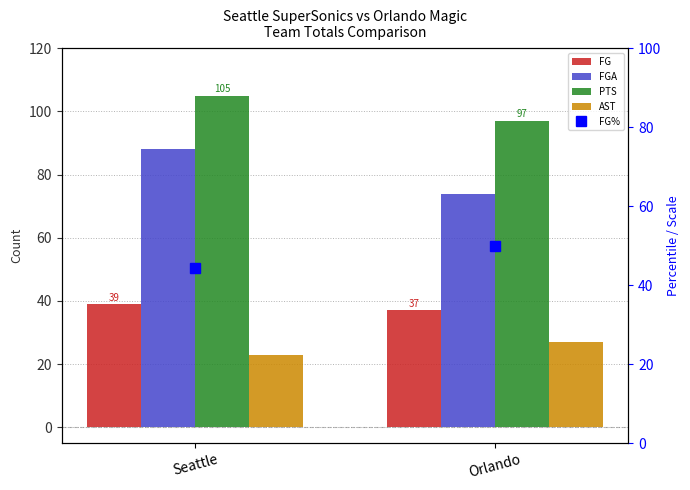

Which series has the largest range (max minus min)?

FGA